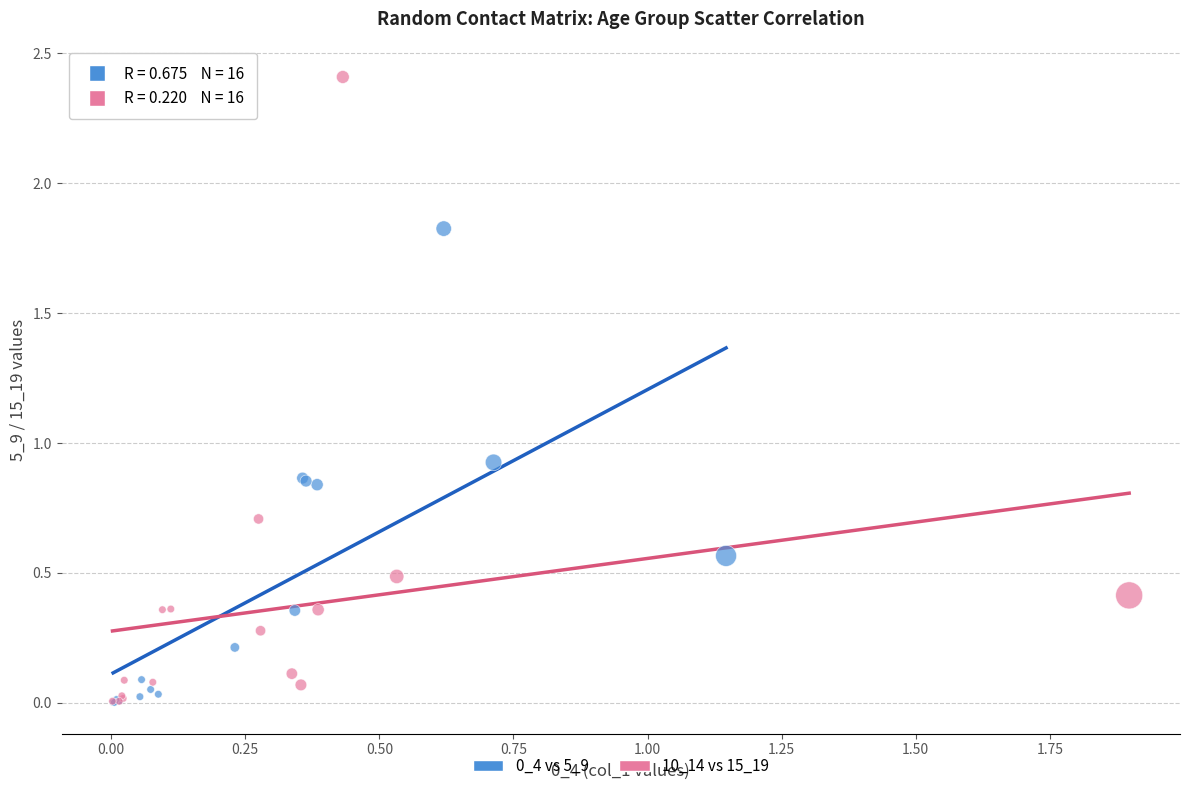

Which series has the widest spread of Y values?

10_14 vs 15_19